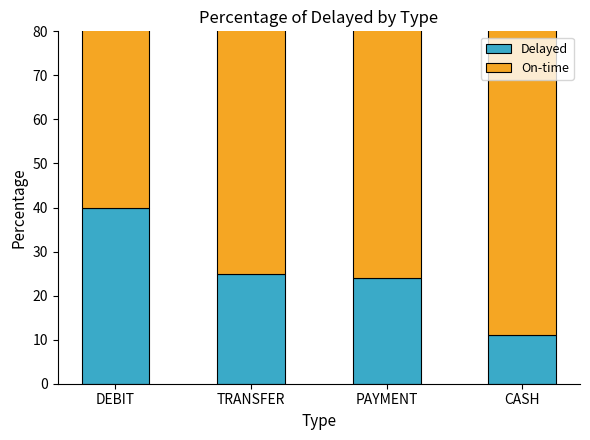

What is the label of the 4th bar from the right?

DEBIT